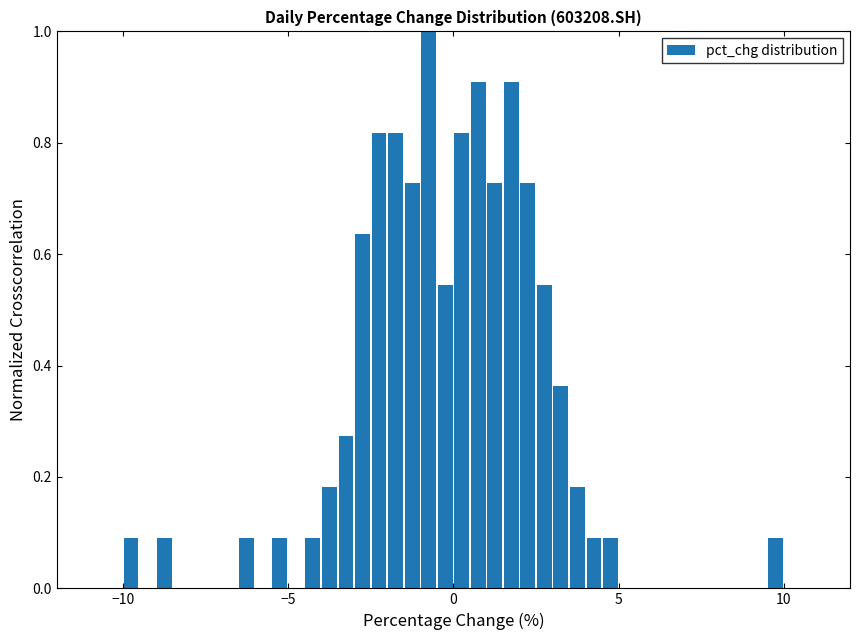

Around what value on the x-axis is the tallest bar? Give the approximate position of its centre, as read against the axis.

-0.5